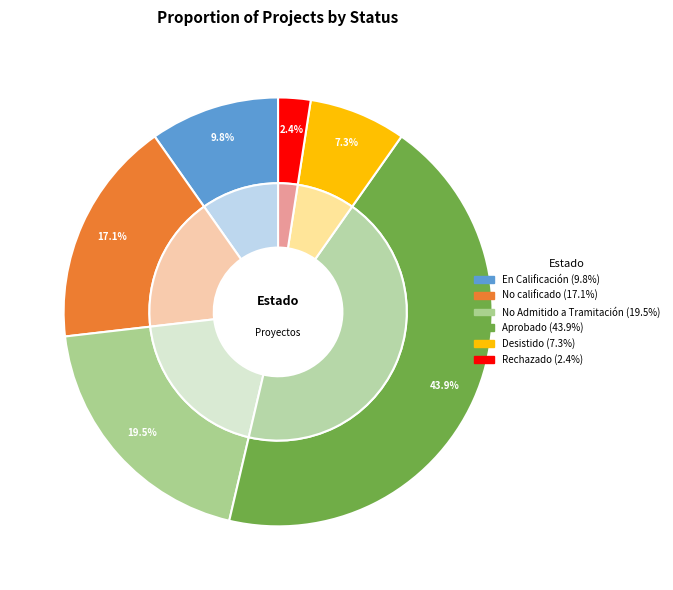

Is it true that Rechazado is 2% of the pie?

True